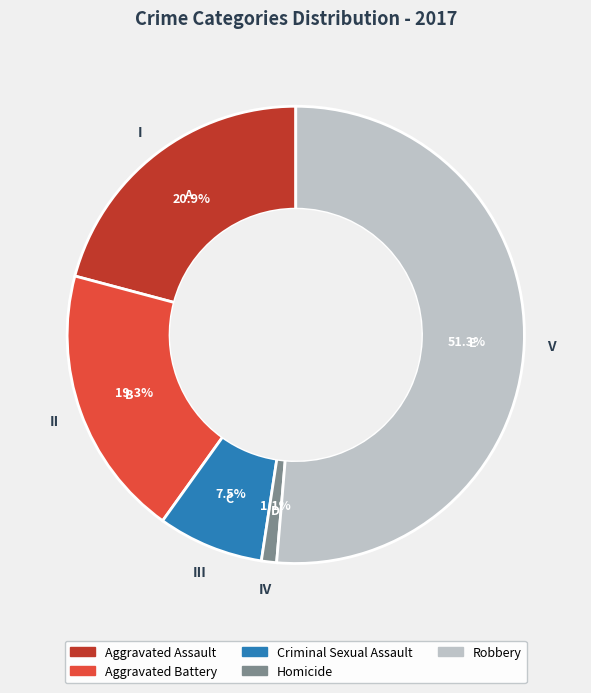

Is there any slice that represents more than half of the pie?

Yes